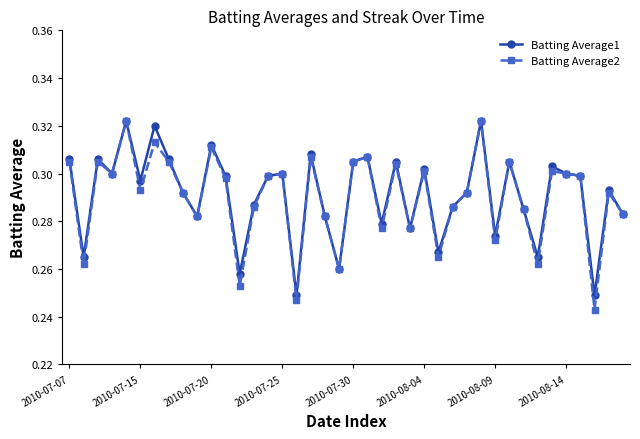

At how many categories does at least one series exceed 0?

40